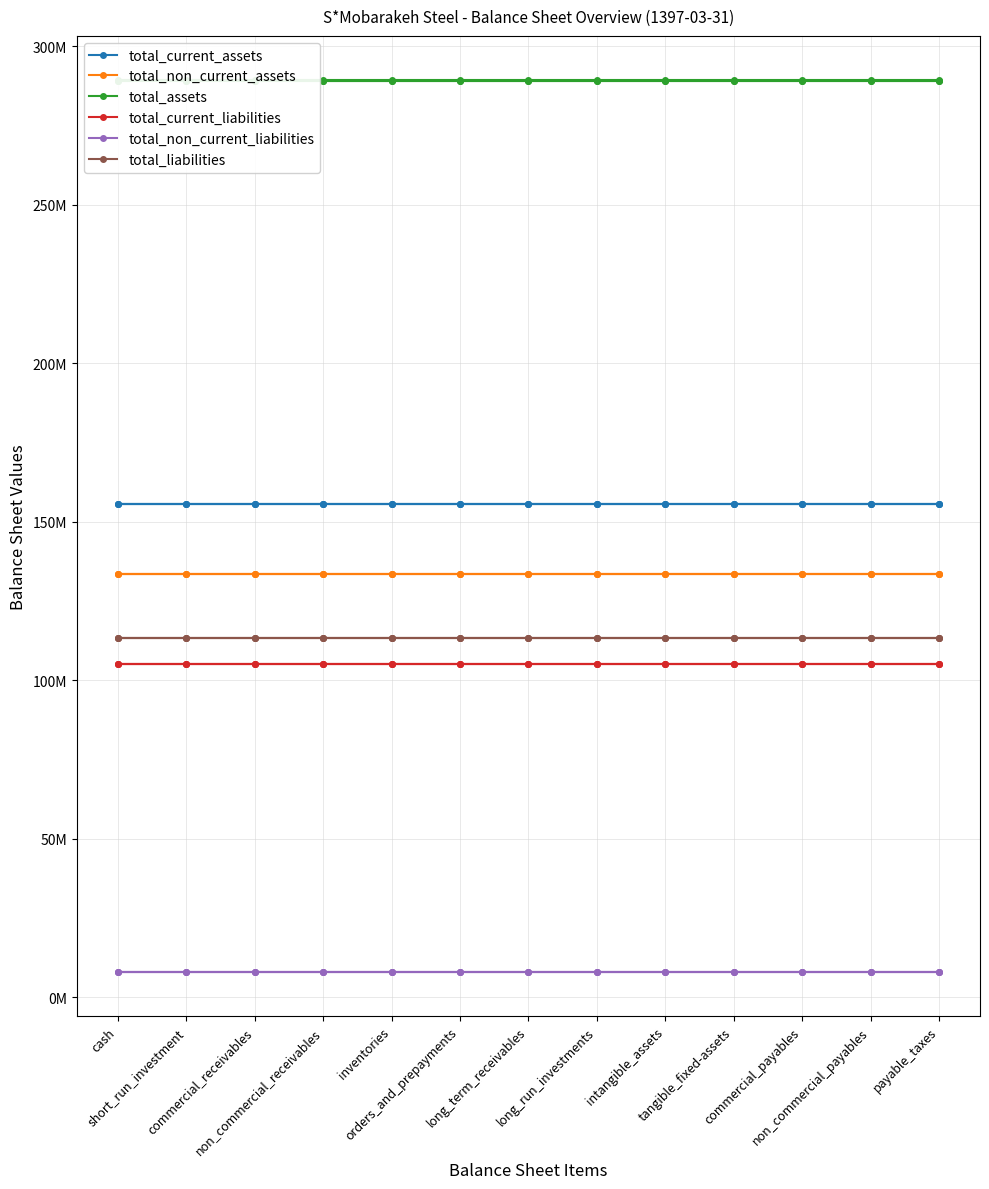

Which series has the widest spread of values?

total_current_assets